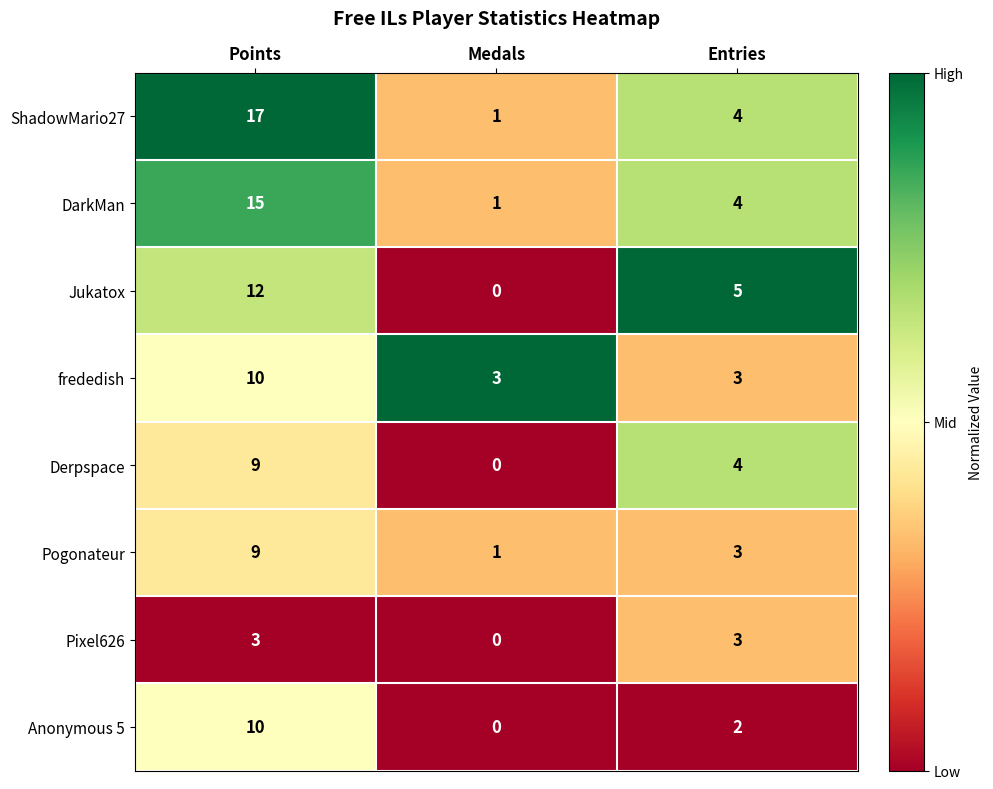

What is the difference between the maximum and minimum values in the Jukatox series?

12